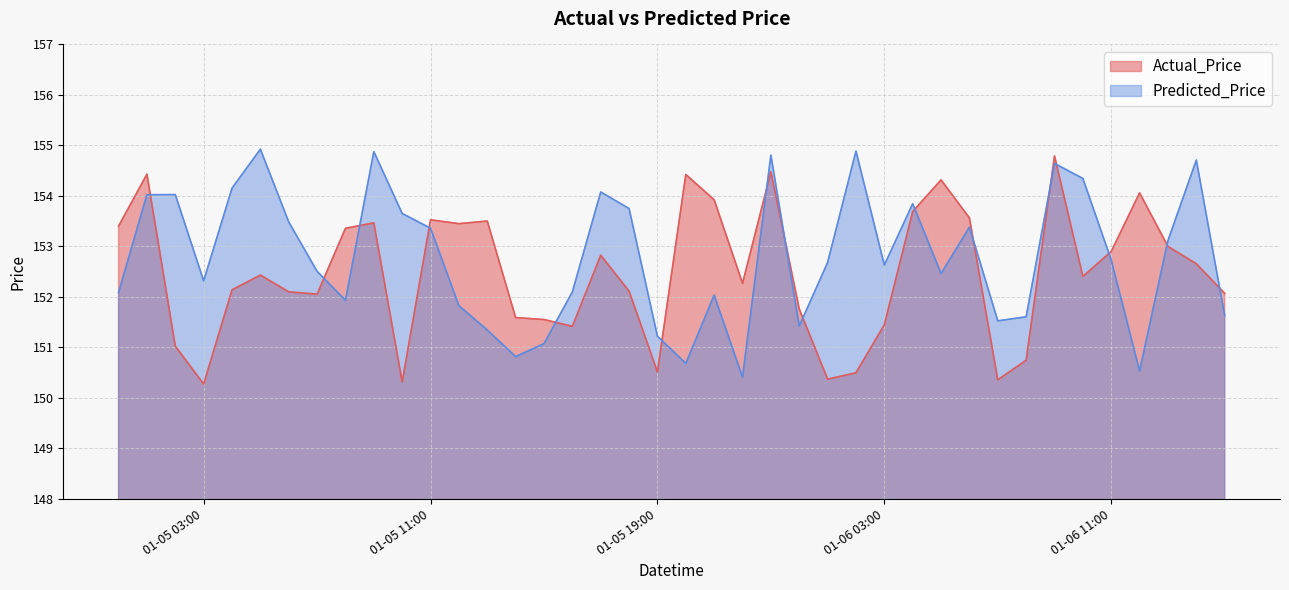

Is the value of Actual_Price at 2024-01-05 12:00:00 greater than the value of Predicted_Price at 2024-01-06 00:00:00?

Yes